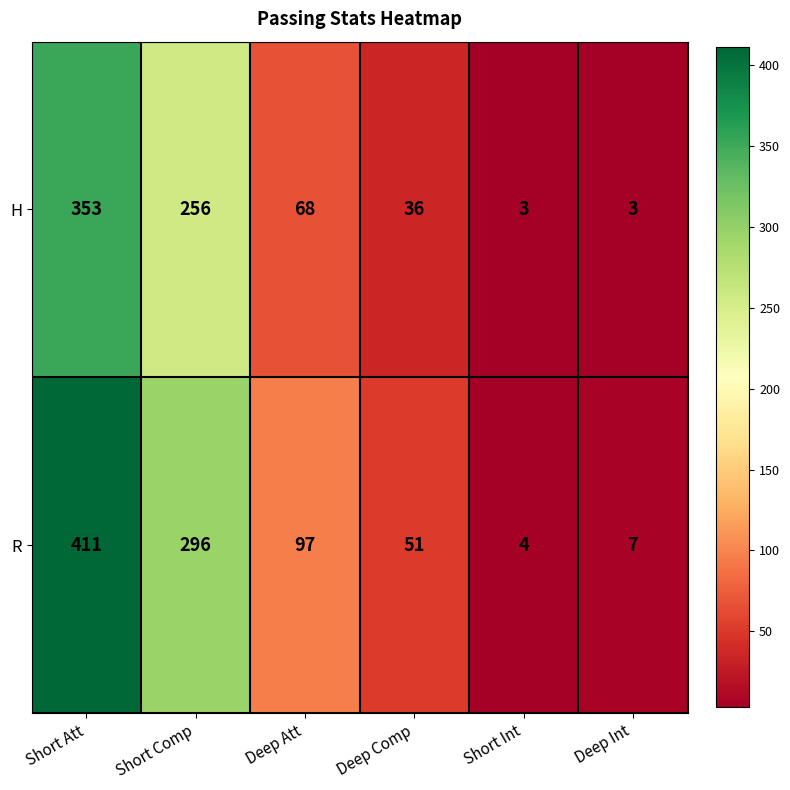

How many data points does each series have?

6